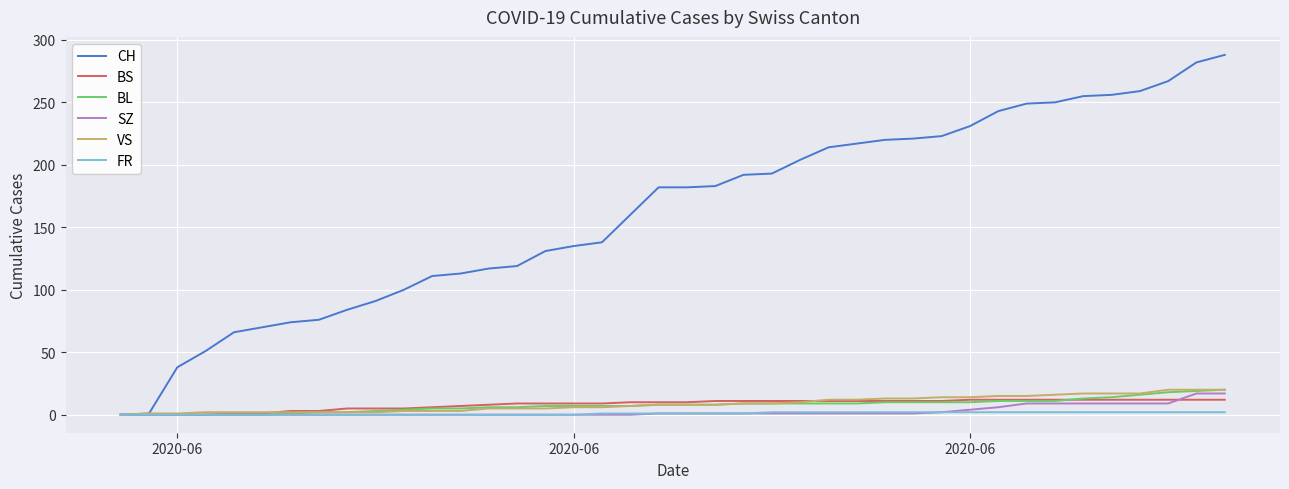

Which series has the largest total across all categories?

CH